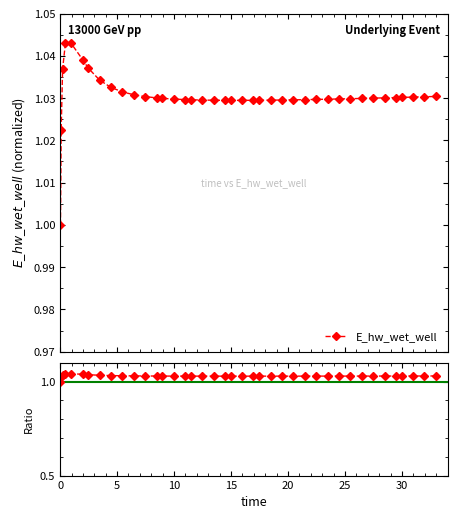

Which series has the largest total across all categories?

E_hw_wet_well